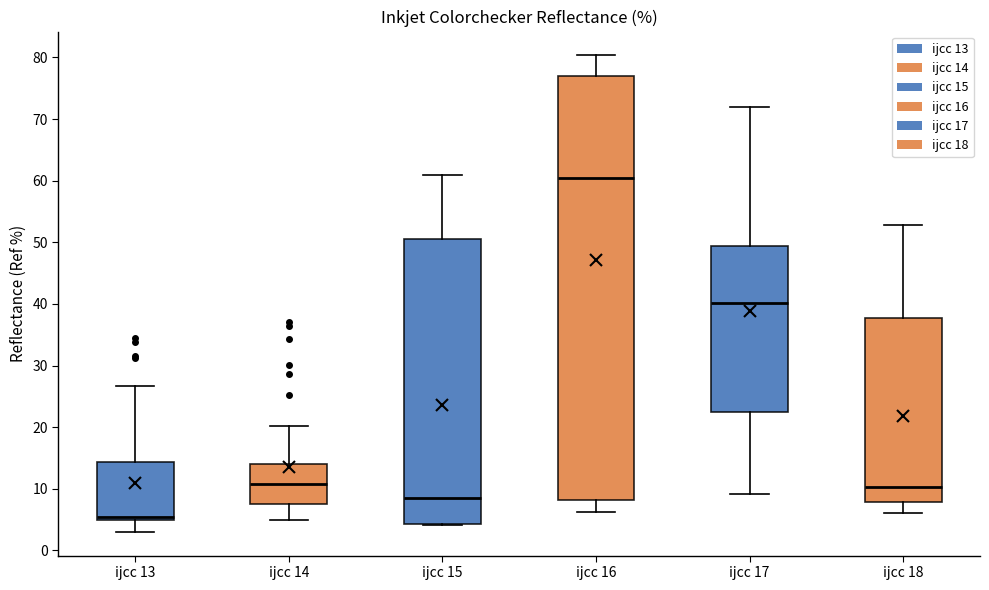

Which box has the lowest median line?

ijcc 13